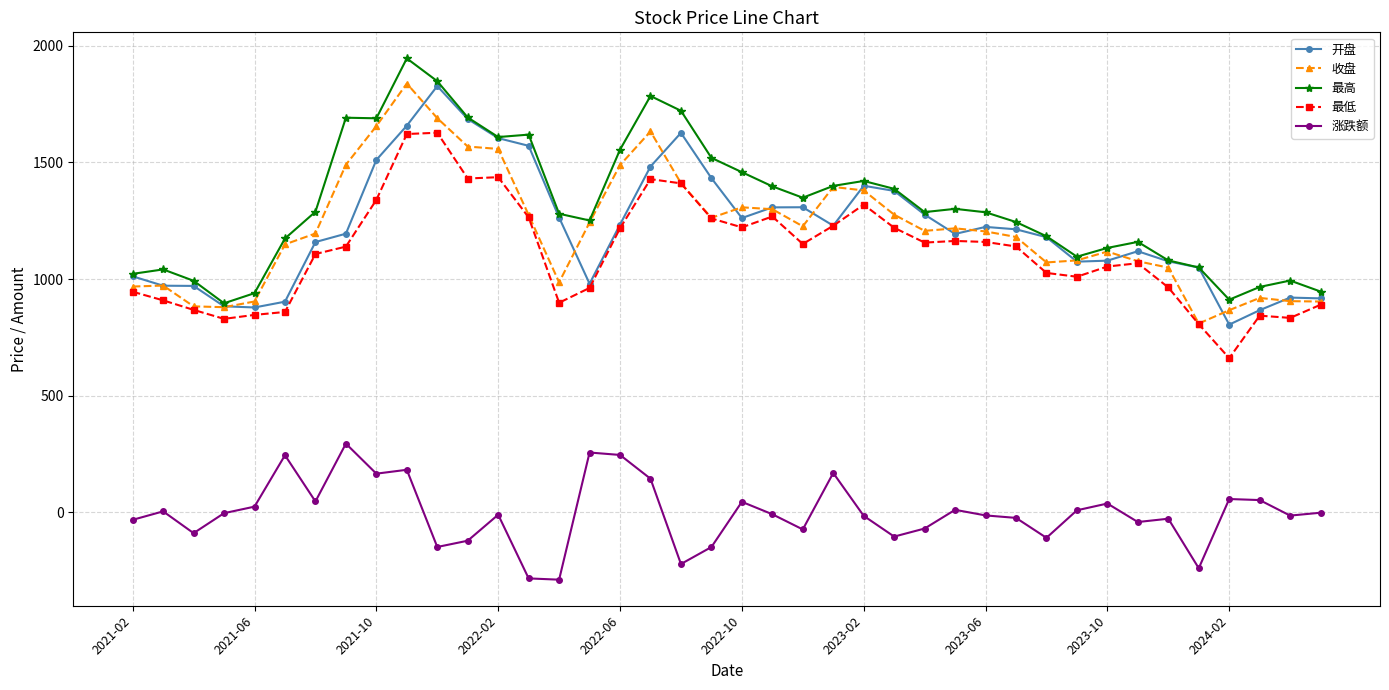

What is the greatest value displayed?

1945.9